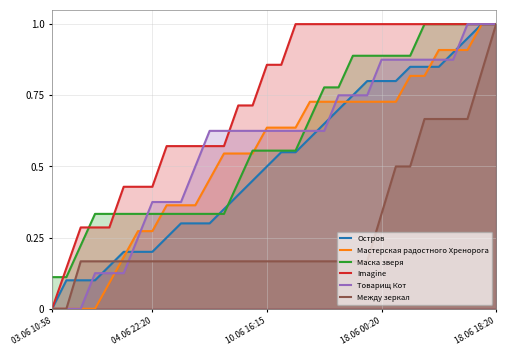

At which label is Мастерская радостного Хренорога closest to 0?

03.06 10:58